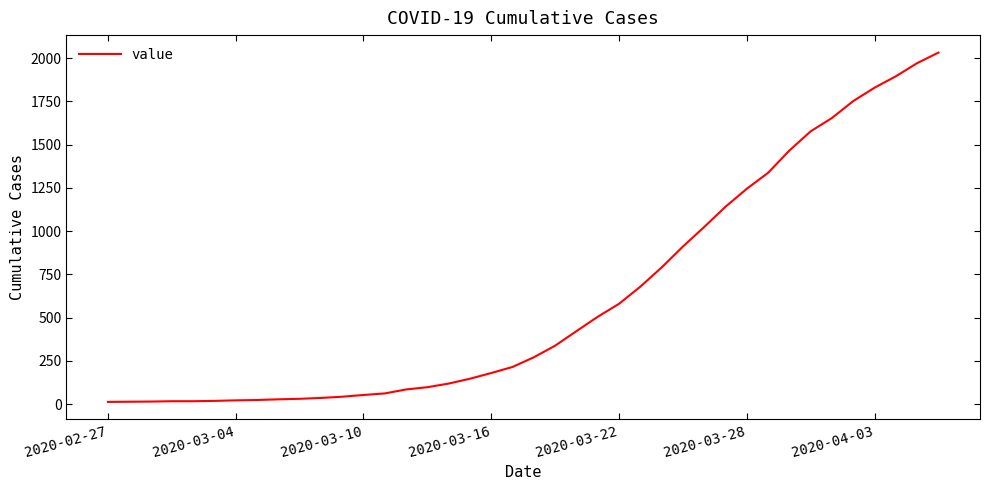

What is the greatest value displayed?

2032